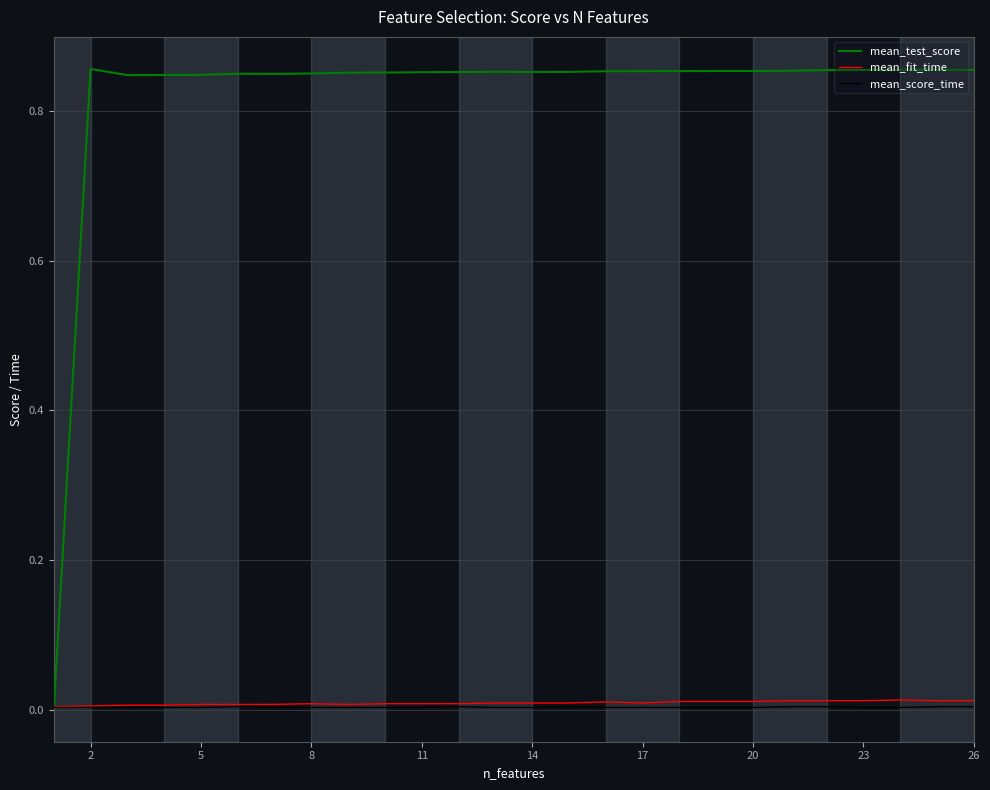

True or false: mean_fit_time has a value of 0.0 at 20.

False